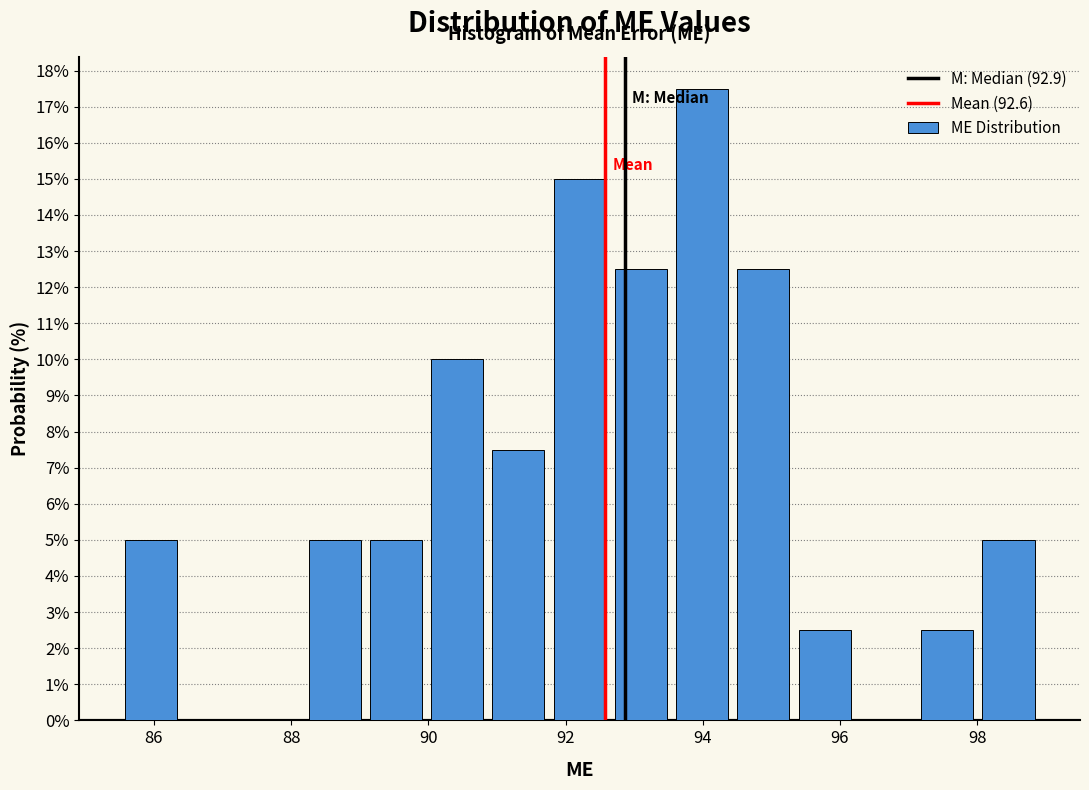

Which range on the x-axis has the tallest bar?

93.6 to 94.4